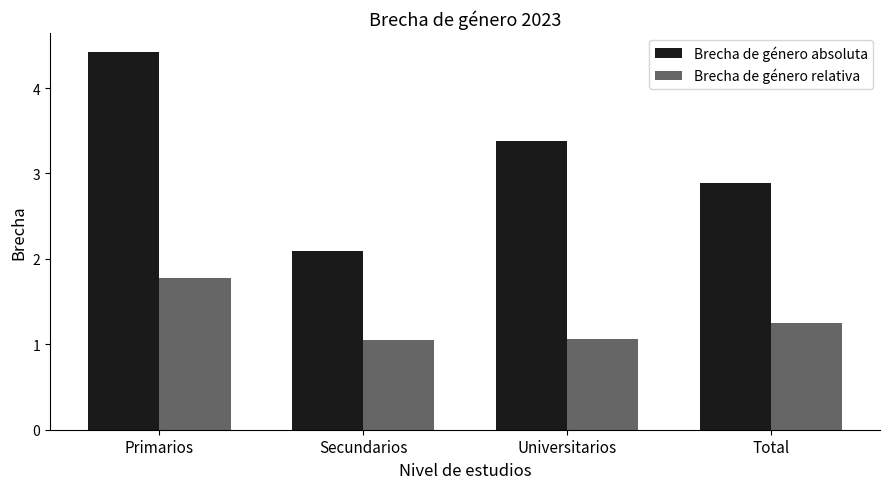

What is the minimum value shown in the chart?

1.1